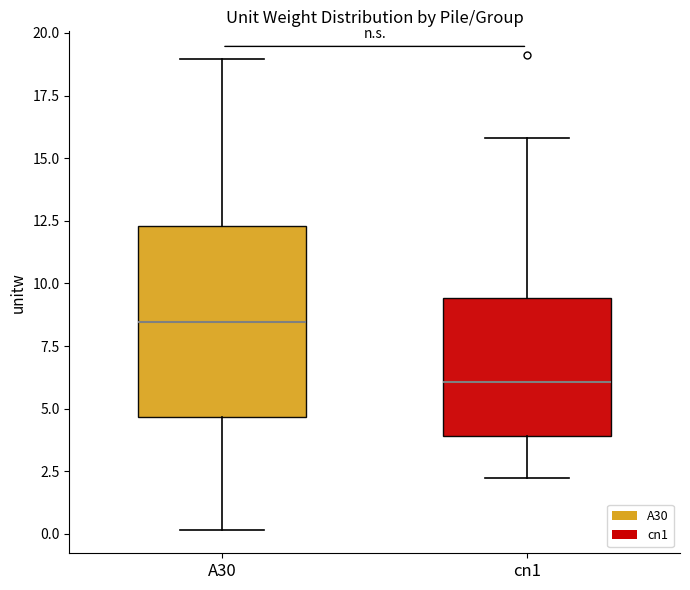

Reading left to right, read every box against the y-axis: the position of its median line, the range the box covers, and the ends of its whiskers. The values are not printed on the chart, so give them approximately, as read against the axis.

A30: median 8.5, box 4.5 to 12.5, whiskers 0.0 to 19.0
cn1: median 6.0, box 4.0 to 9.5, whiskers 2.0 to 16.0